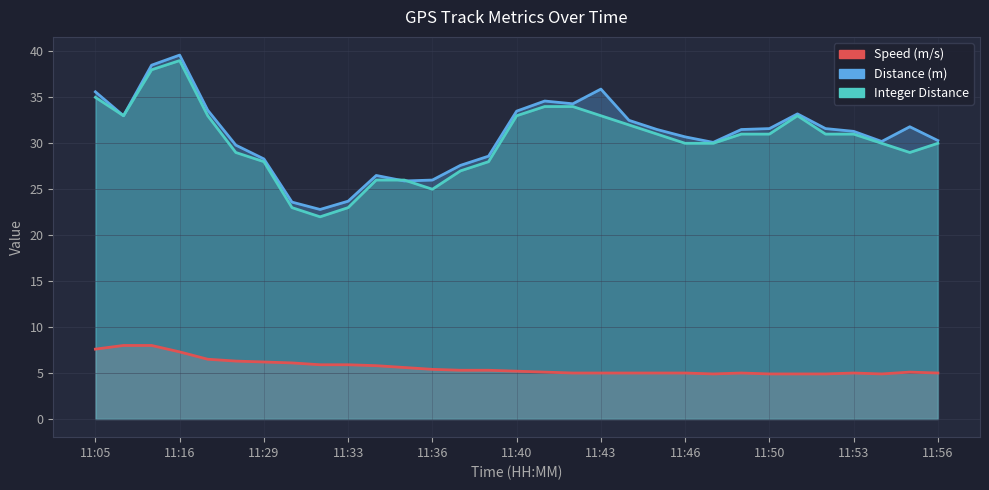

Between 11:27 and 11:23, which is larger?

11:23